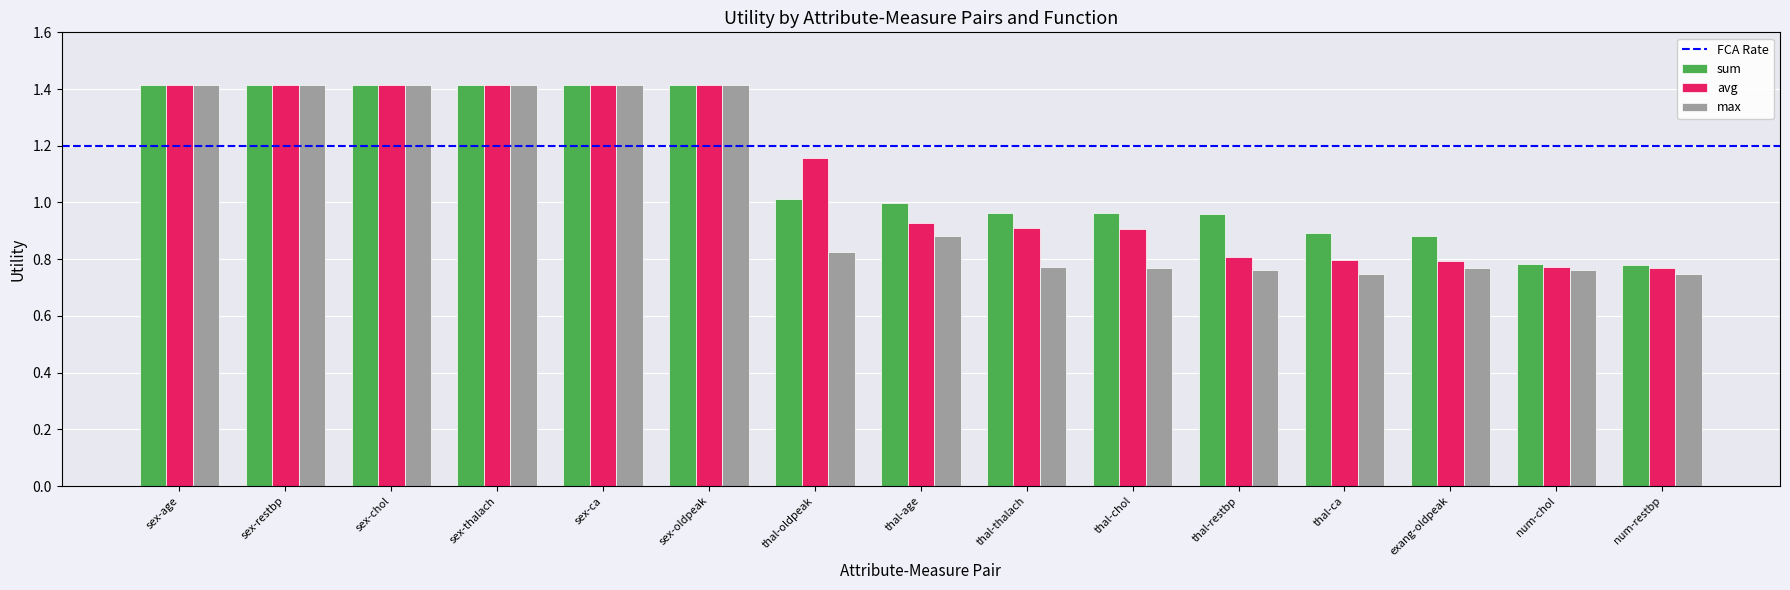

How many groups of bars are there?

15